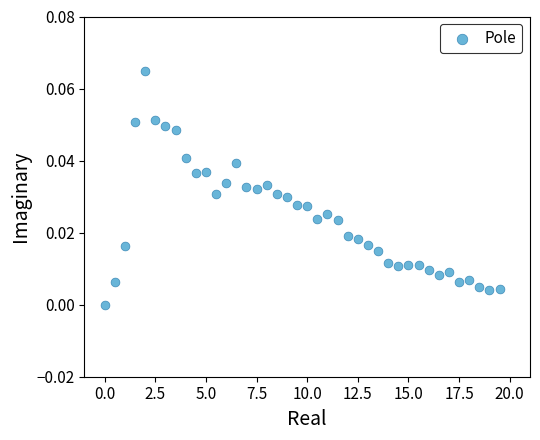

What is the range of X values (max minus min)?

19.5